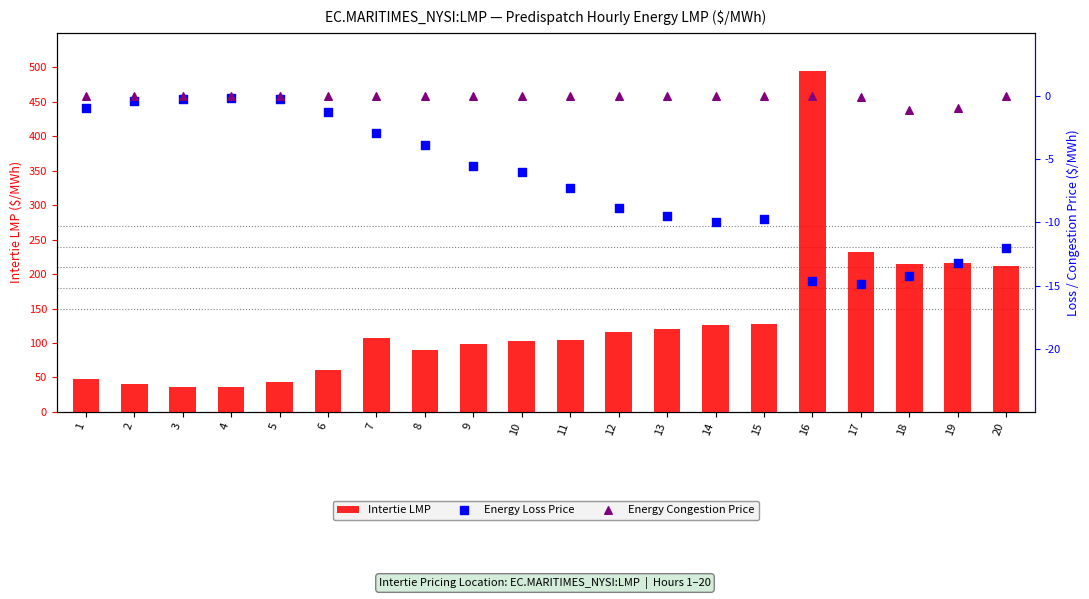

What is the total value across all series at 9?

92.8